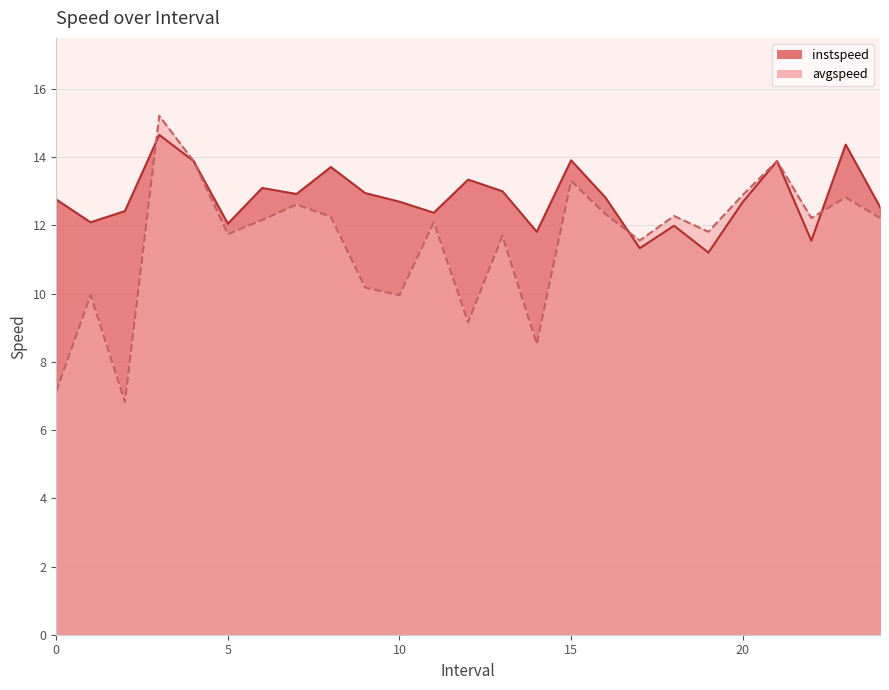

How many values in the instspeed series are below 12?

5